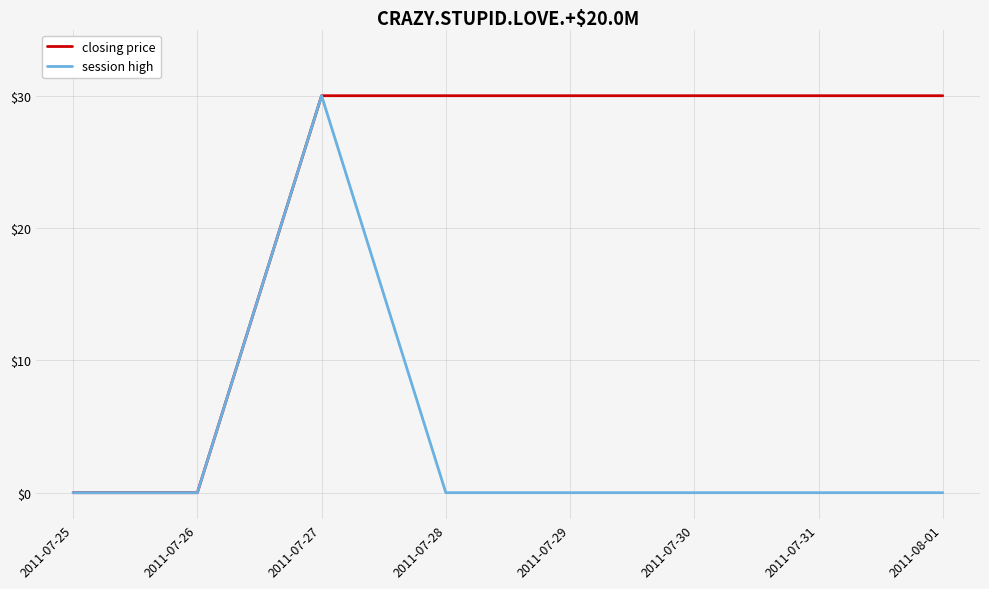

What is the difference between the closing price values at 2011-07-29 and 2011-07-26?

30